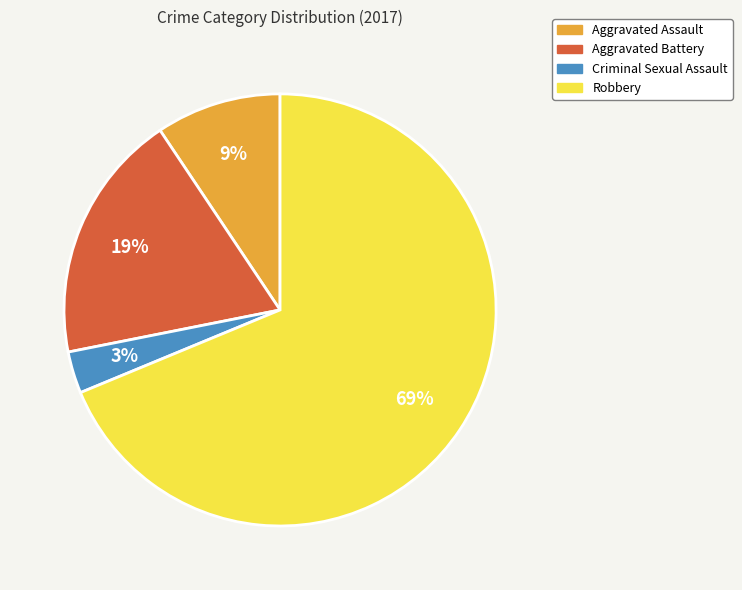

Rank the categories by value from highest to lowest.

Robbery, Aggravated Battery, Aggravated Assault, Criminal Sexual Assault